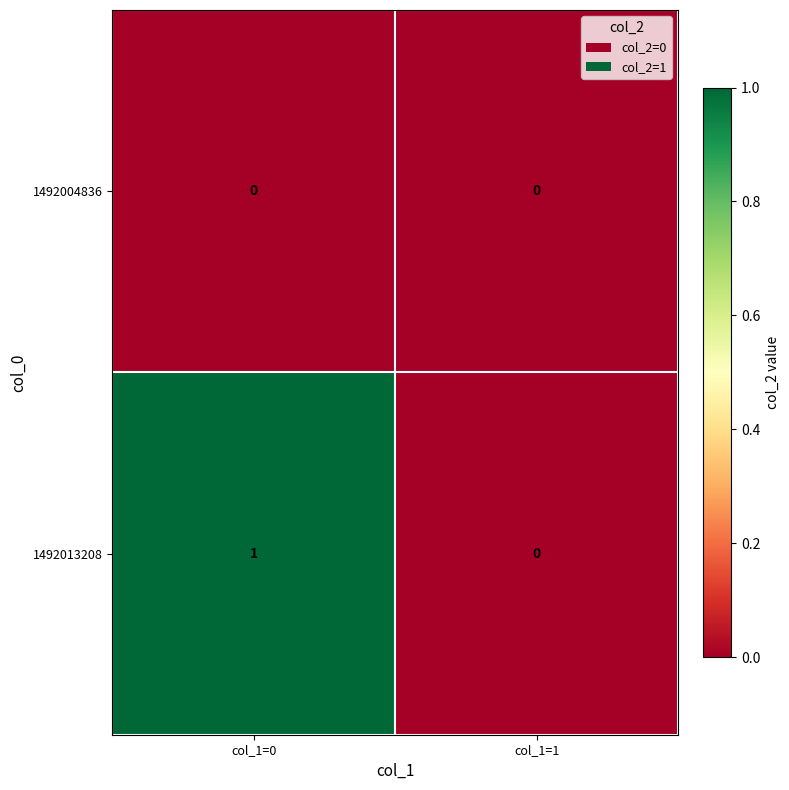

The value of 1492013208 at col_1=1 is 0. True or false?

True